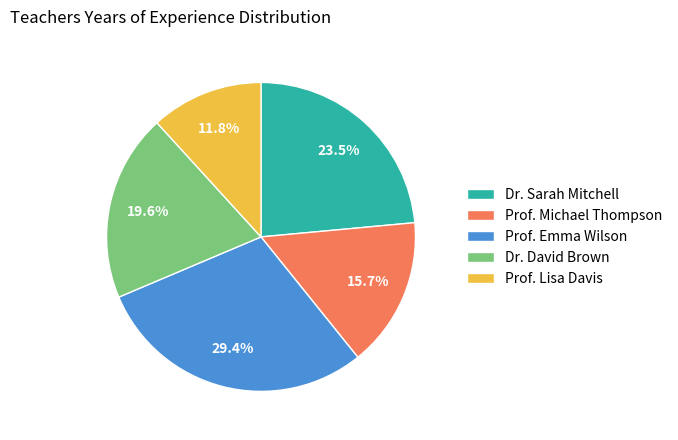

To the nearest percent, what is the difference between the largest and smallest slice percentages?

18%